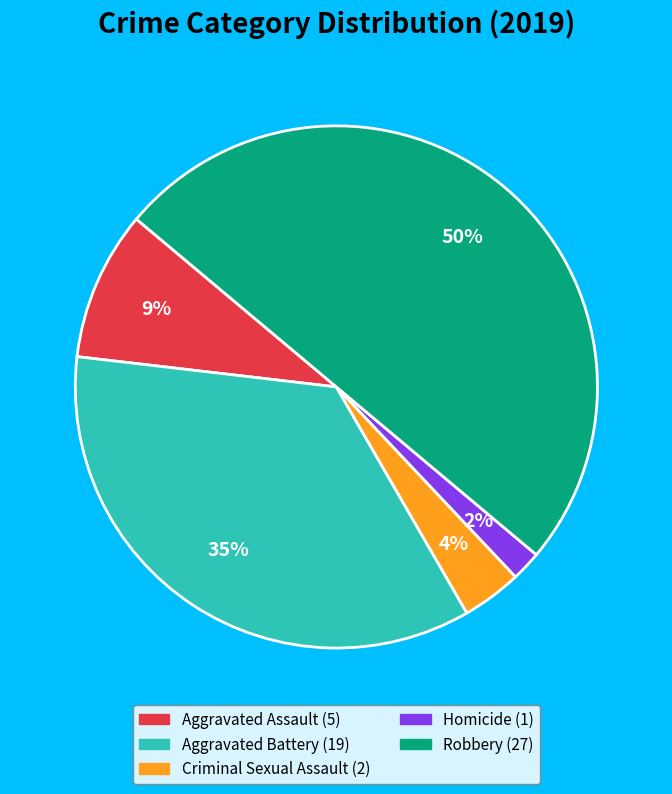

The Aggravated Battery slice represents 35% of the pie. True or false?

True